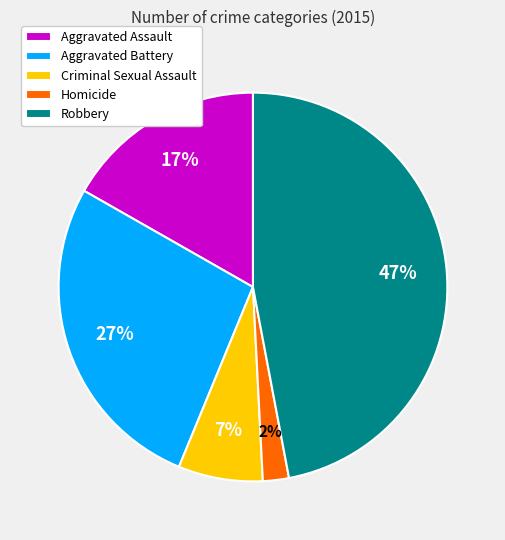

Which has a higher value, Robbery or Aggravated Assault?

Robbery